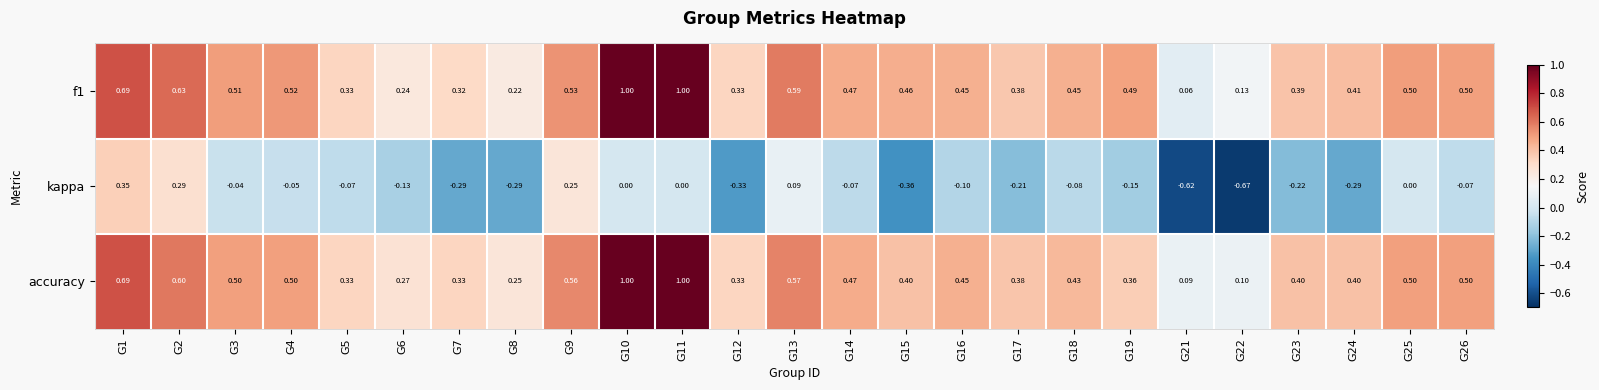

At G2, list the series in order from largest to smallest.

f1, accuracy, kappa